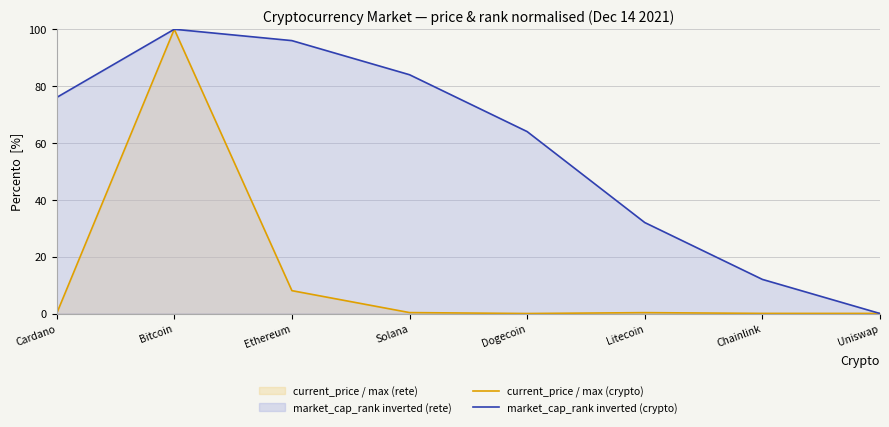

Between Solana and Bitcoin, which is larger?

Bitcoin